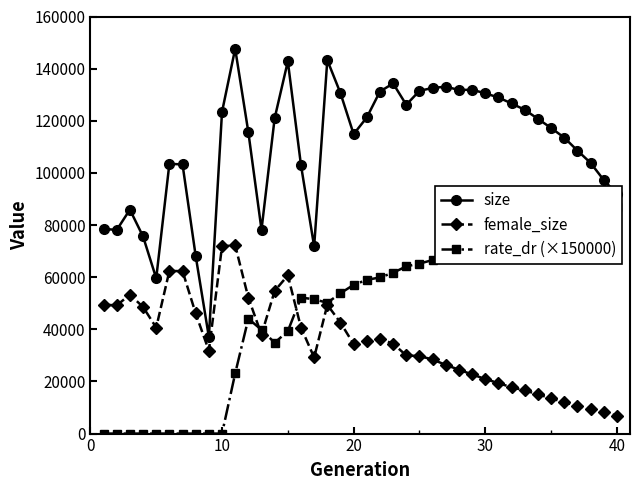

What is the maximum value shown in the chart?

147640.0